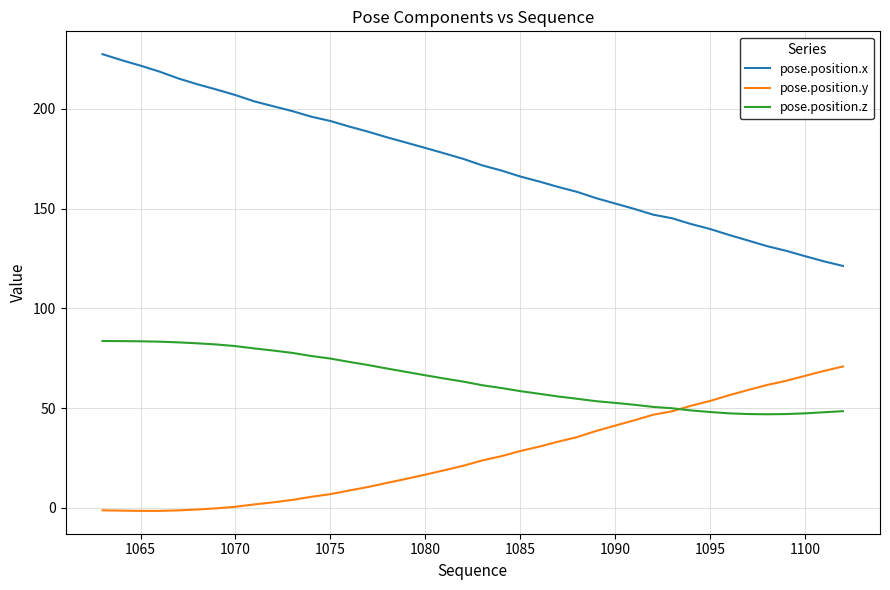

How many values in the pose.position.z series are below 63?

20